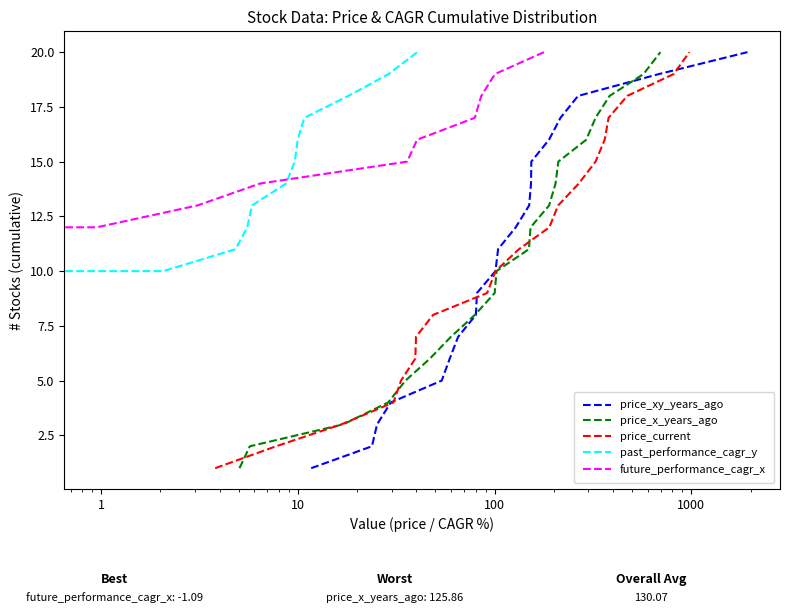

How many values in the price_xy_years_ago series are below 11?

10